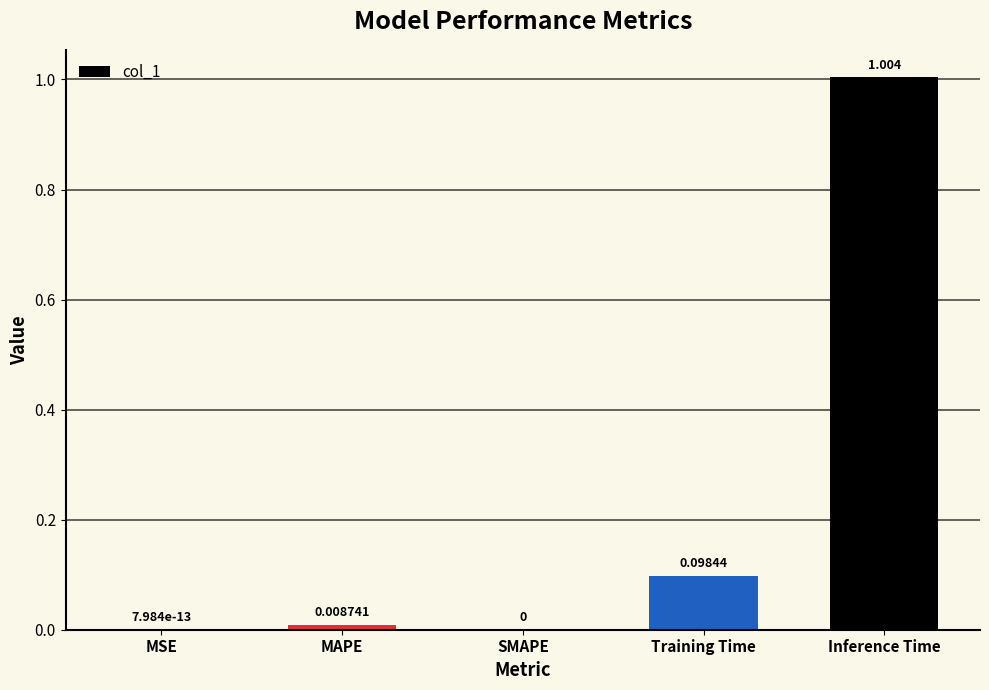

Which label corresponds to the largest value in the chart?

Inference Time